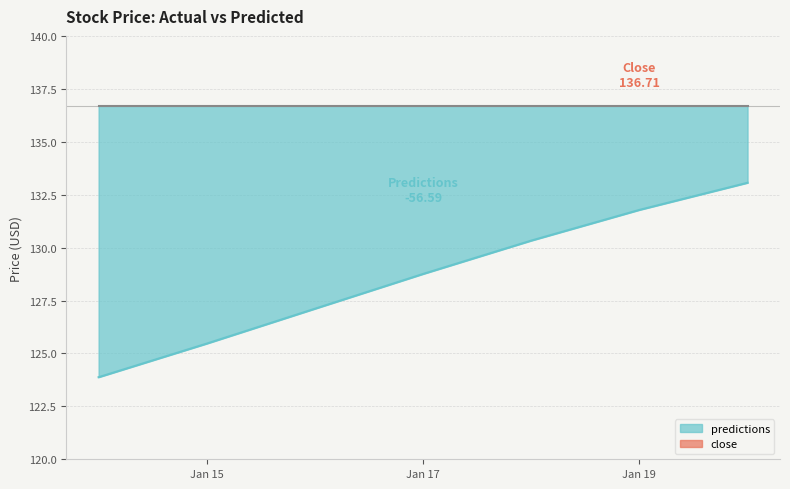

The predictions series shows 125.5 at Jan 15. True or false?

True